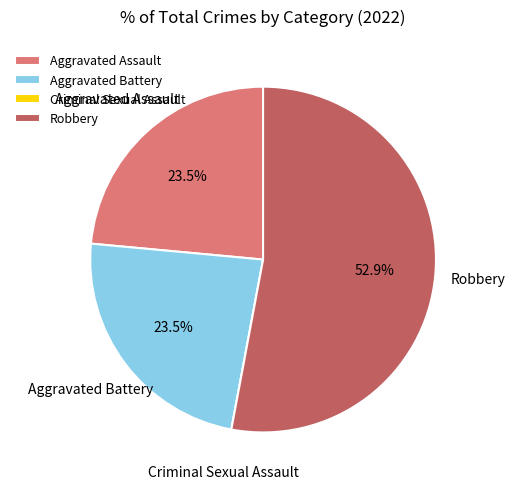

To the nearest percent, what is the average slice percentage?

25%